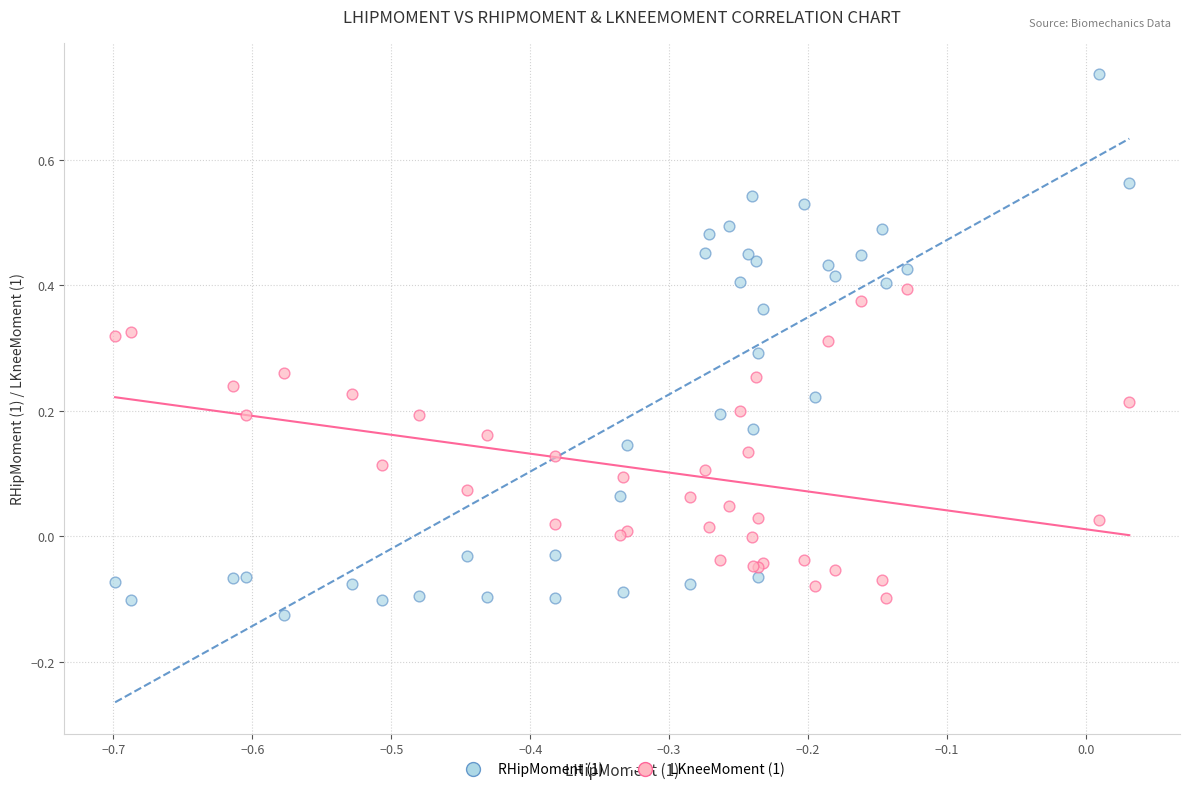

Which series contains the highest Y value?

RHipMoment (1)